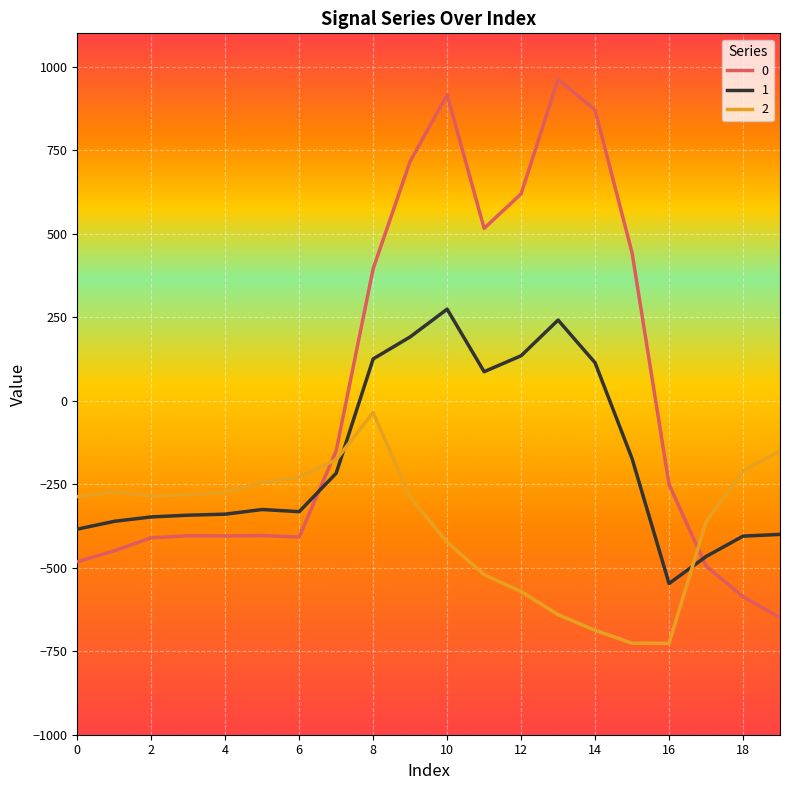

In 1, how many points are lower than both neighbors (excluding endpoints)?

3